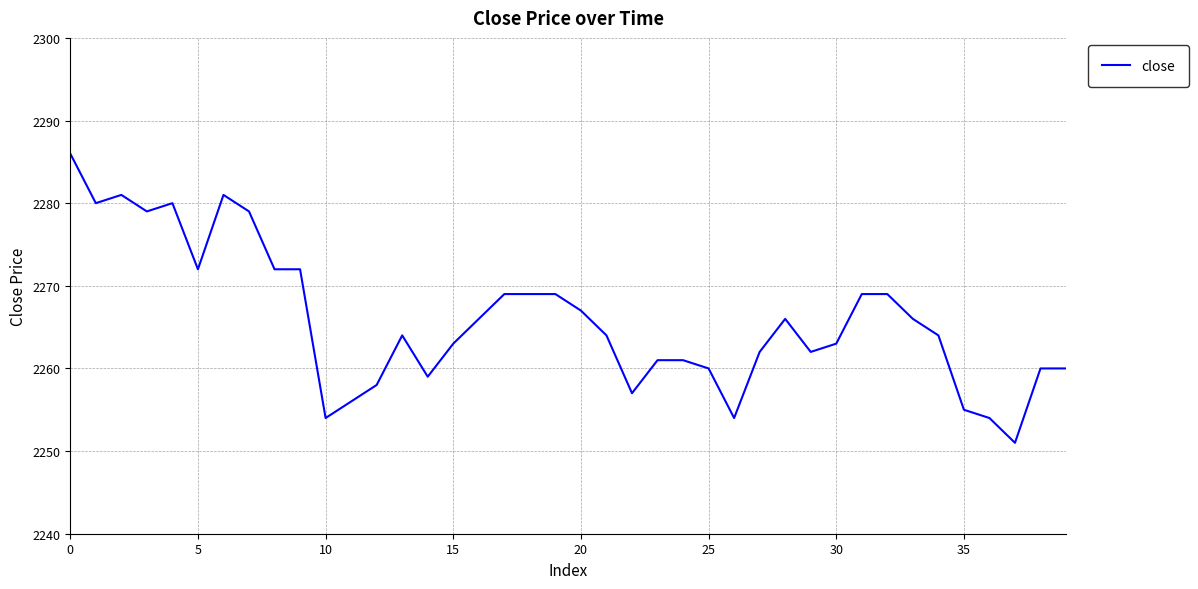

What is the difference between the maximum and minimum values?

35